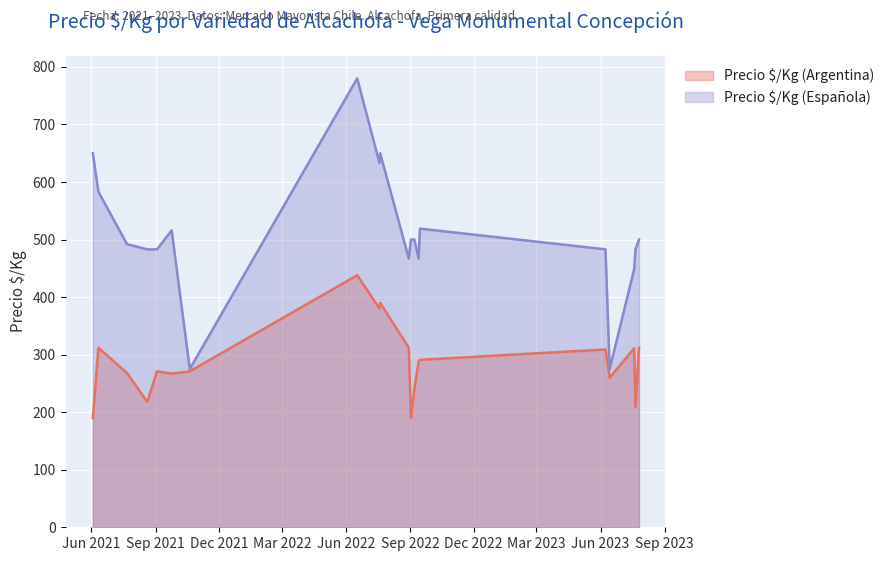

Which category has the lowest value in the Precio $/Kg (Argentina) series?

2021-06-03